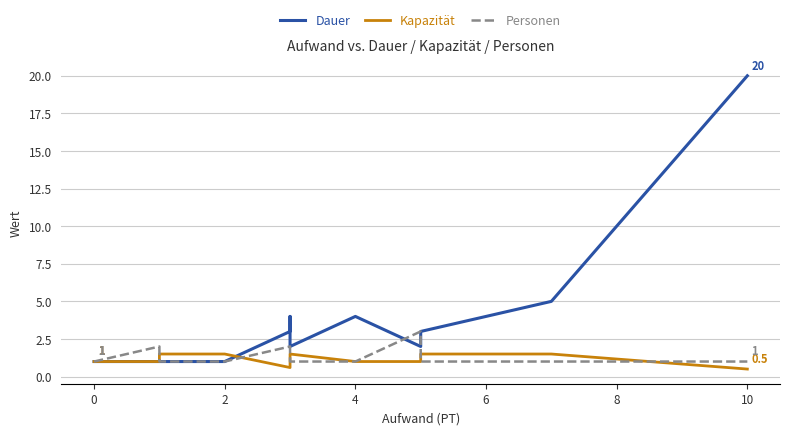

What is the average value of the Kapazität series?

1.2